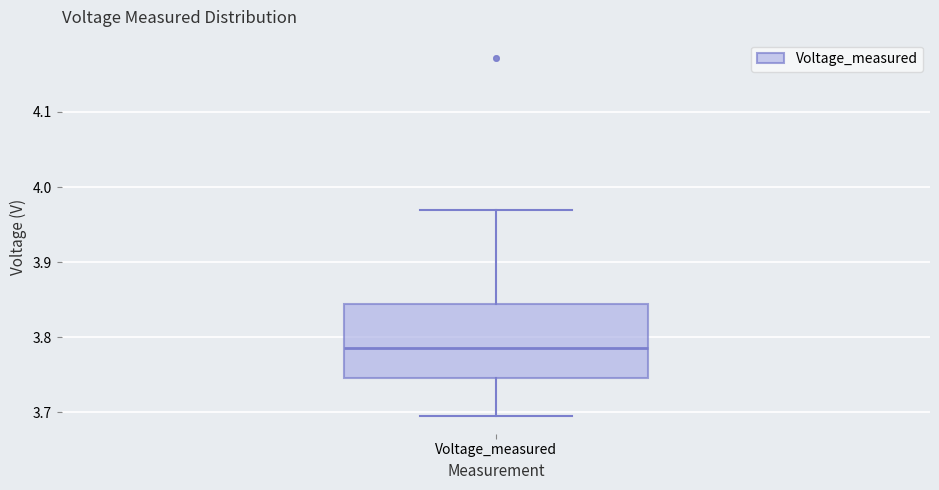

Read this box plot against the y-axis: the position of the median line, the range covered by the box, and the ends of both whiskers. The values are not printed on the chart, so give them approximately, as read against the axis.

median 3.79, box 3.75 to 3.84, whiskers 3.70 to 3.97